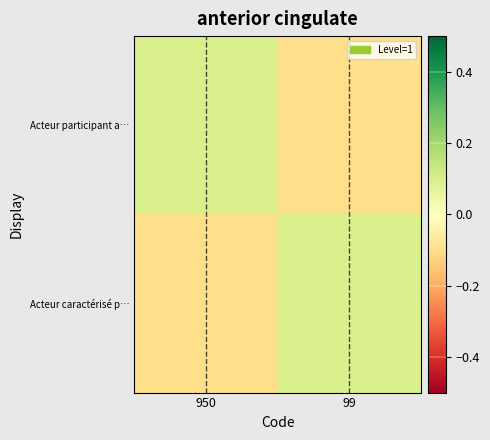

Reading right to left, transcribe all the data shown in this chart.

Acteur participant a…: 99=-0.1	950=0.1
Acteur caractérisé p…: 99=0.1	950=-0.1